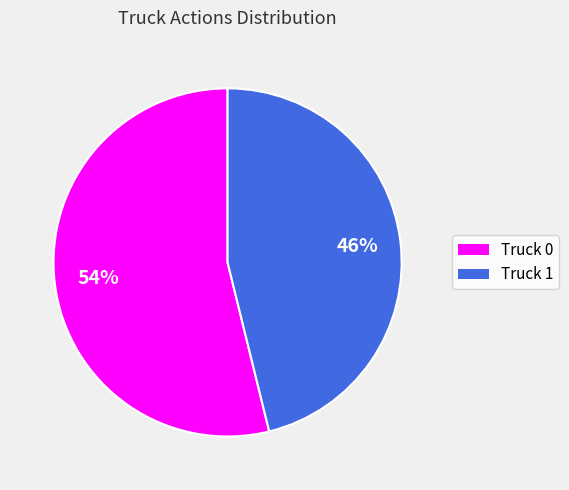

Is it true that Truck 1 is 46% of the pie?

True